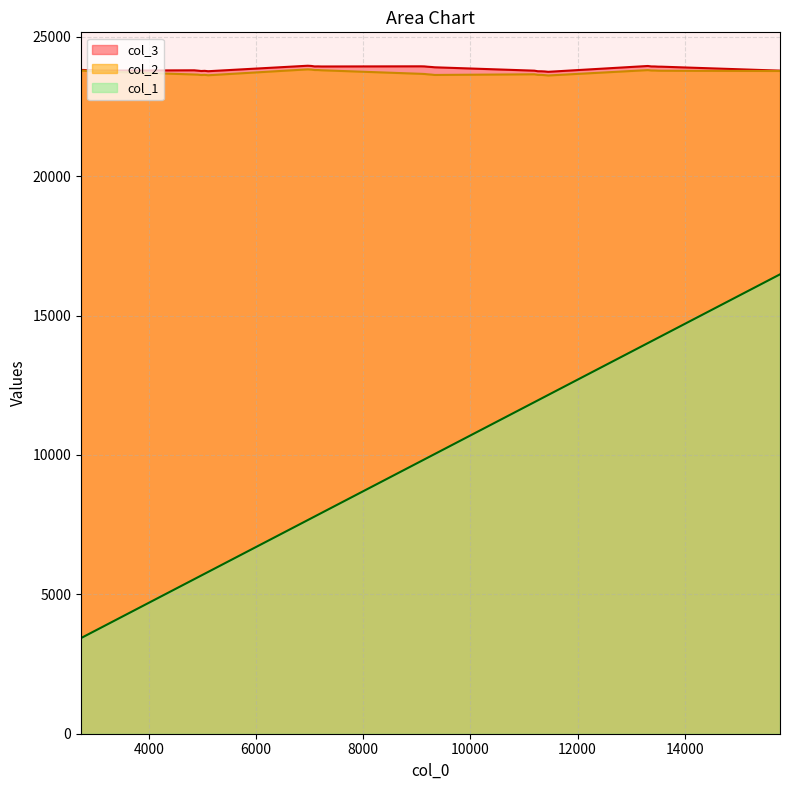

What is the minimum value for col_2?

23612